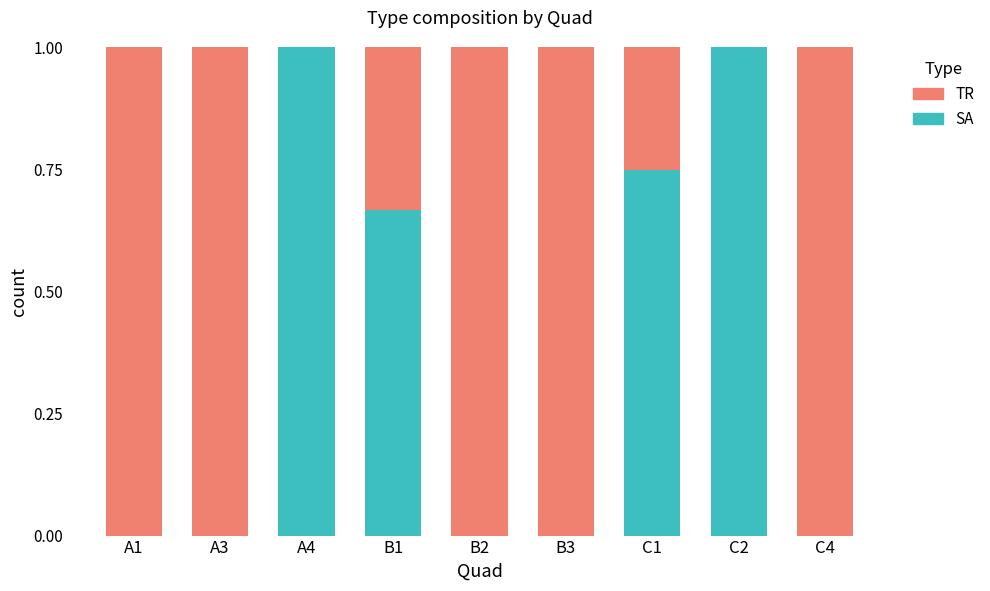

Are the bars horizontal?

No